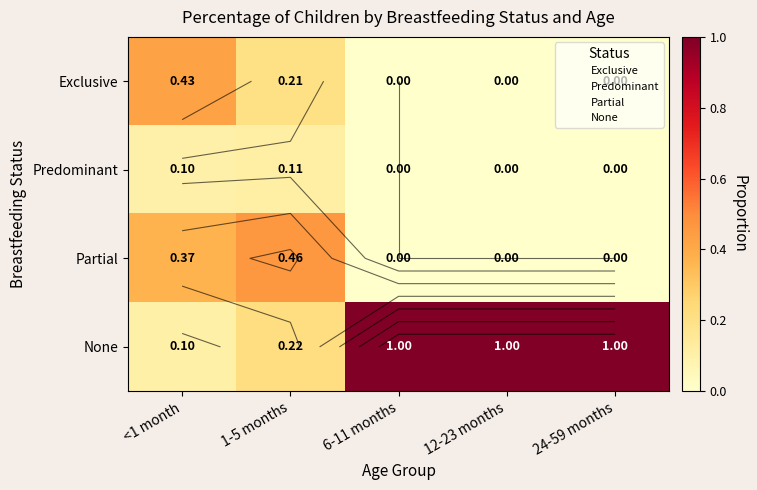

At which label does None reach its minimum?

<1 month